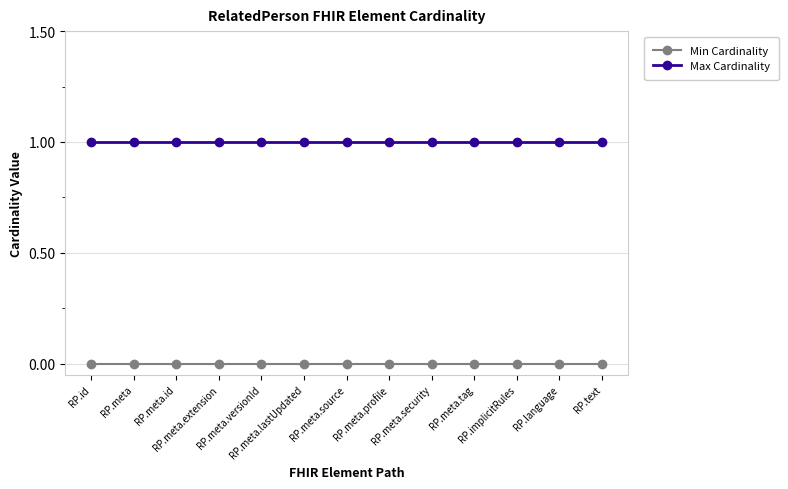

What is the difference between the highest and lowest values at RP.meta.versionId?

1